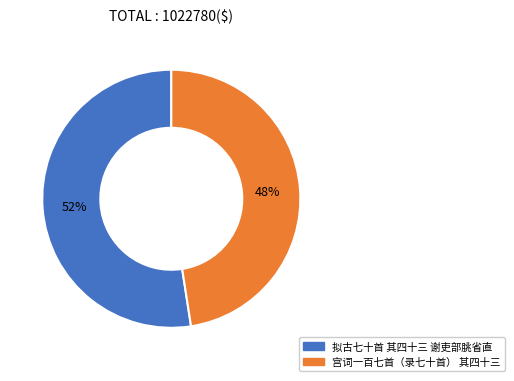

To the nearest percent, what is the average slice percentage?

50%